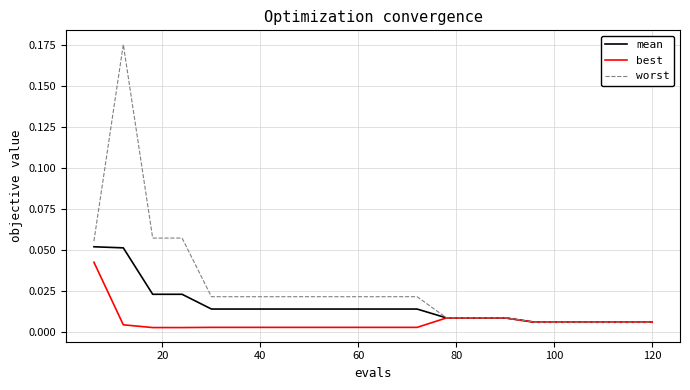

How many lines are shown in the chart?

3